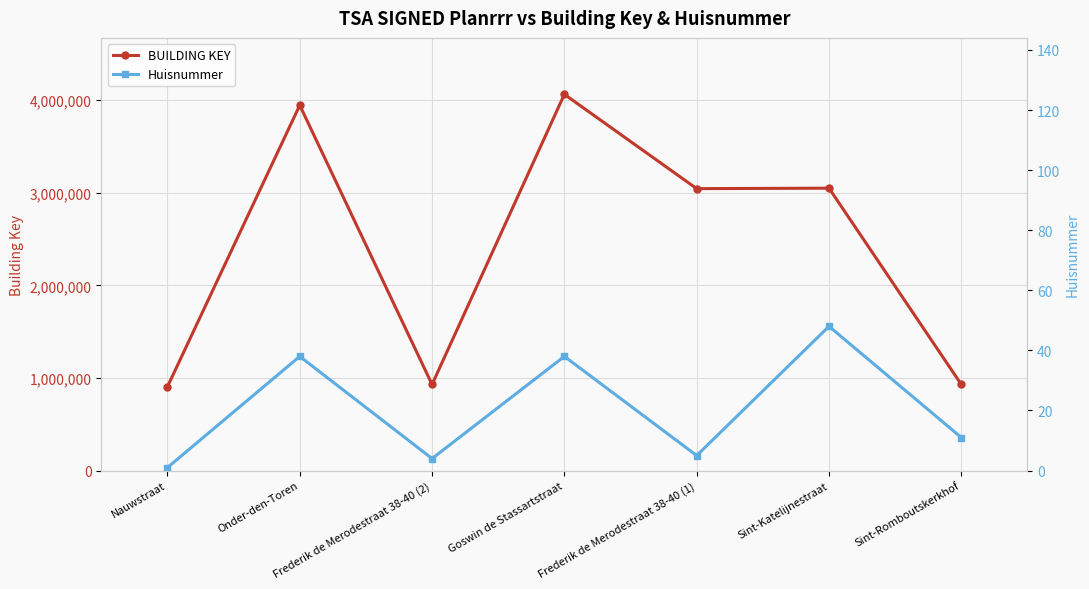

What is the difference between the Huisnummer values at Sint-Romboutskerkhof and Onder-den-Toren?

27